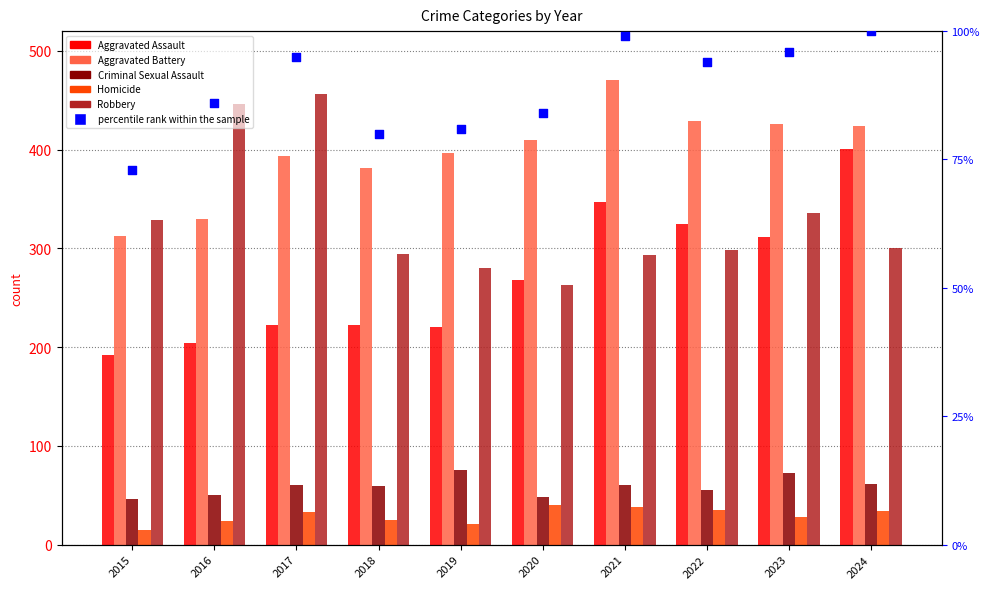

Which series has the largest total across all categories?

Aggravated Battery